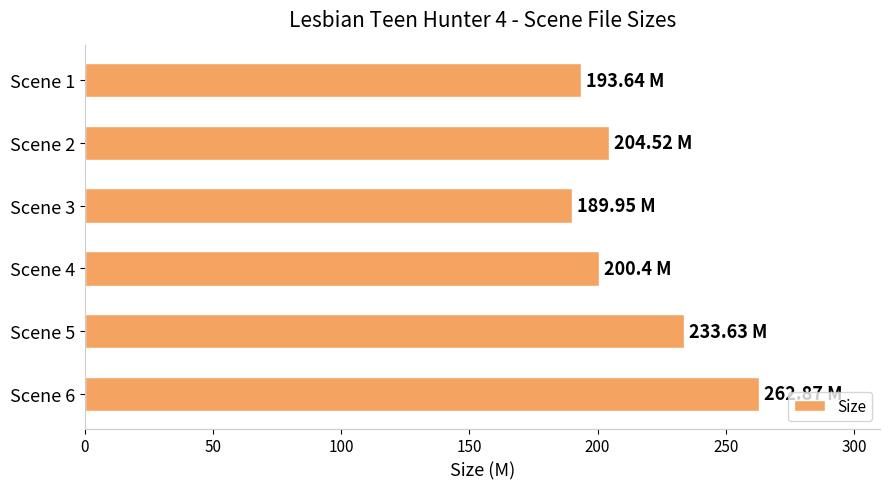

Does the chart contain any negative values?

No